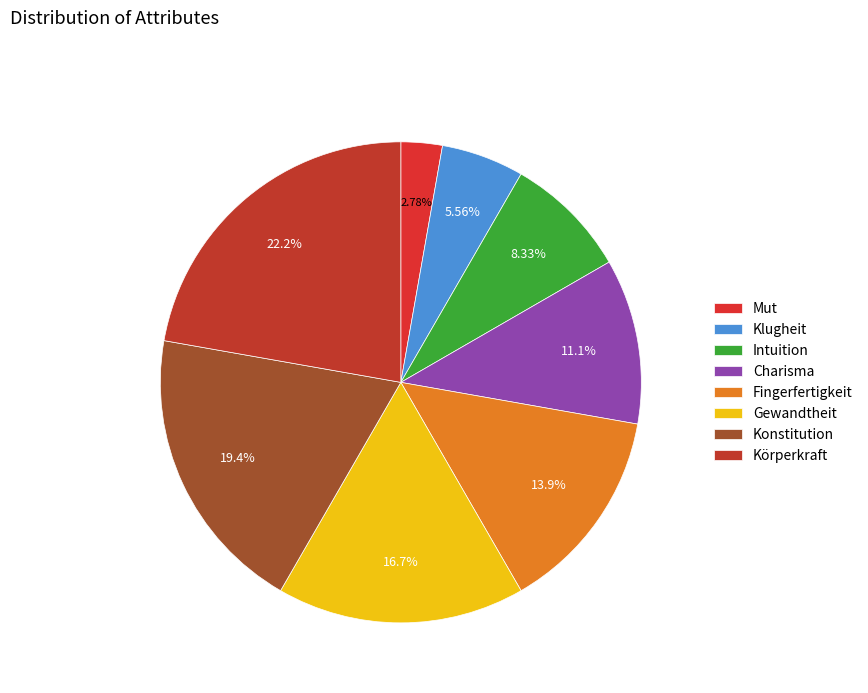

To the nearest percent, what is the combined percentage of Konstitution and Charisma?

31%